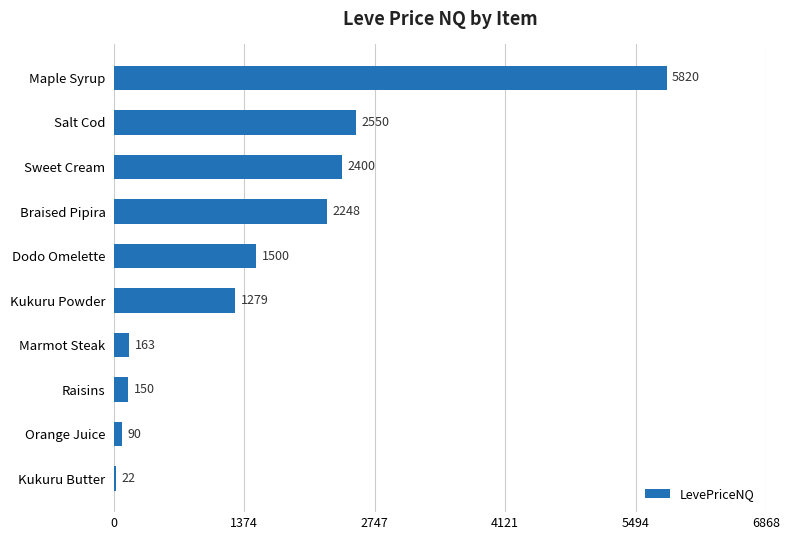

The value at Salt Cod is 4321.2. True or false?

False